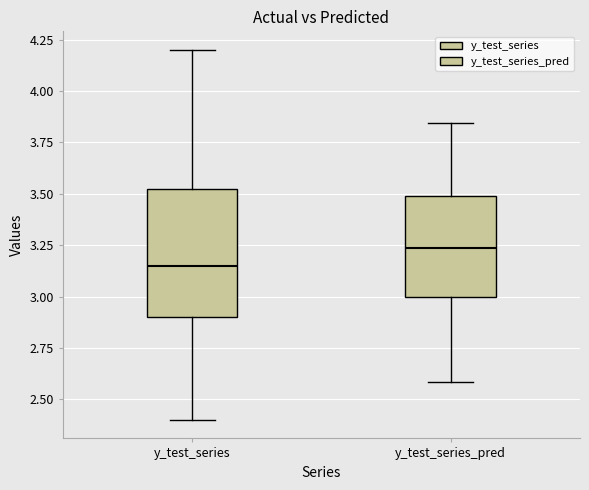

Which box's median line is the lowest?

y_test_series